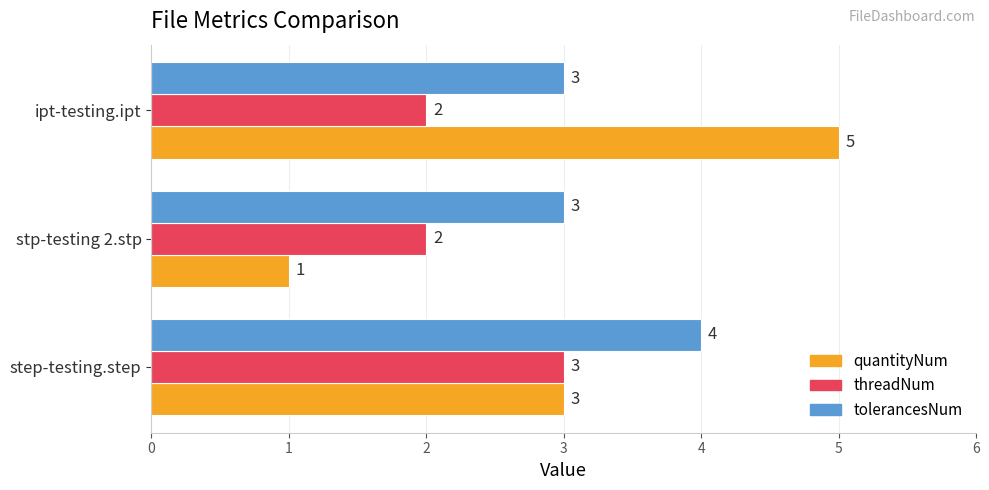

How many tolerancesNum values are between 3 and 4?

3